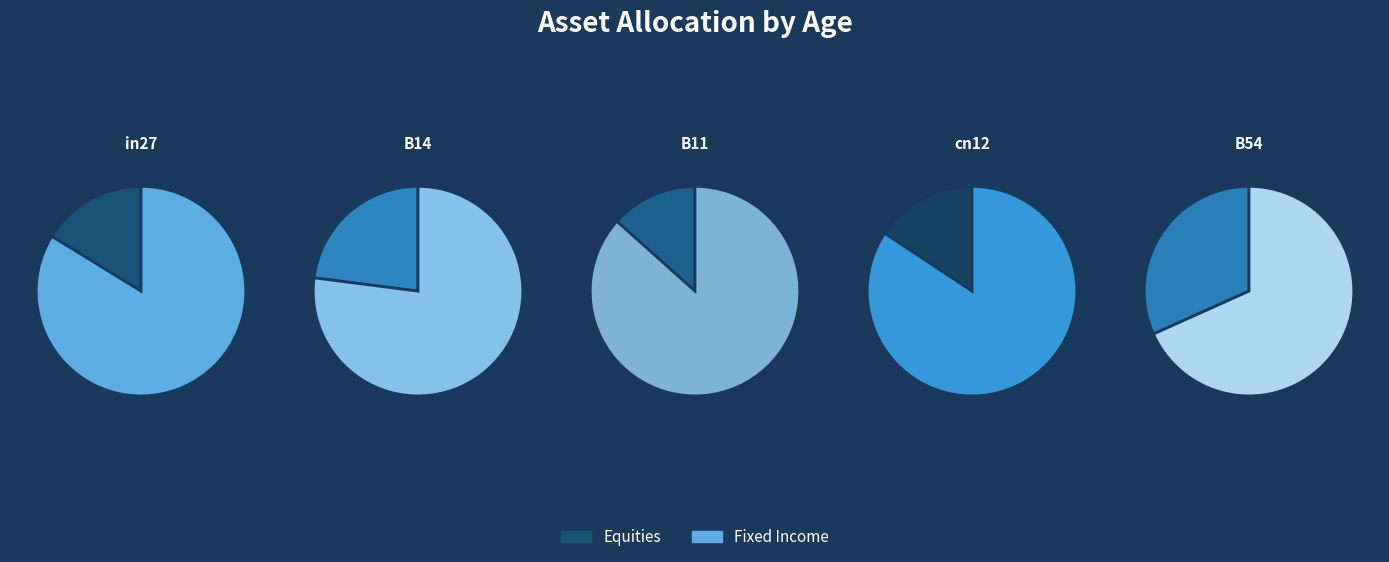

True or false: in27 accounts for 30% of the total.

False